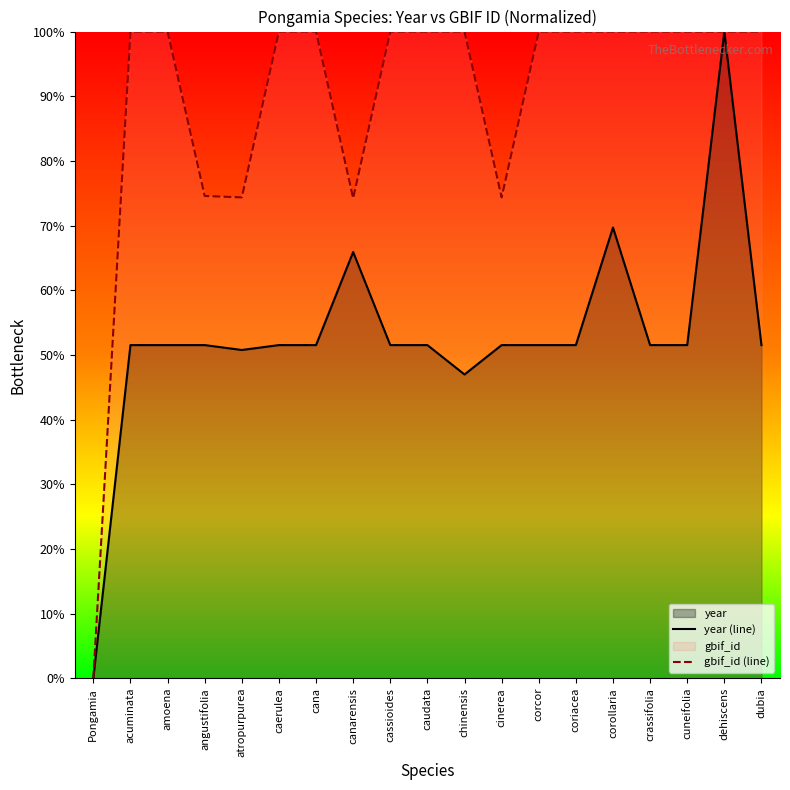

What is the total value across all series at chinensis?

147.0